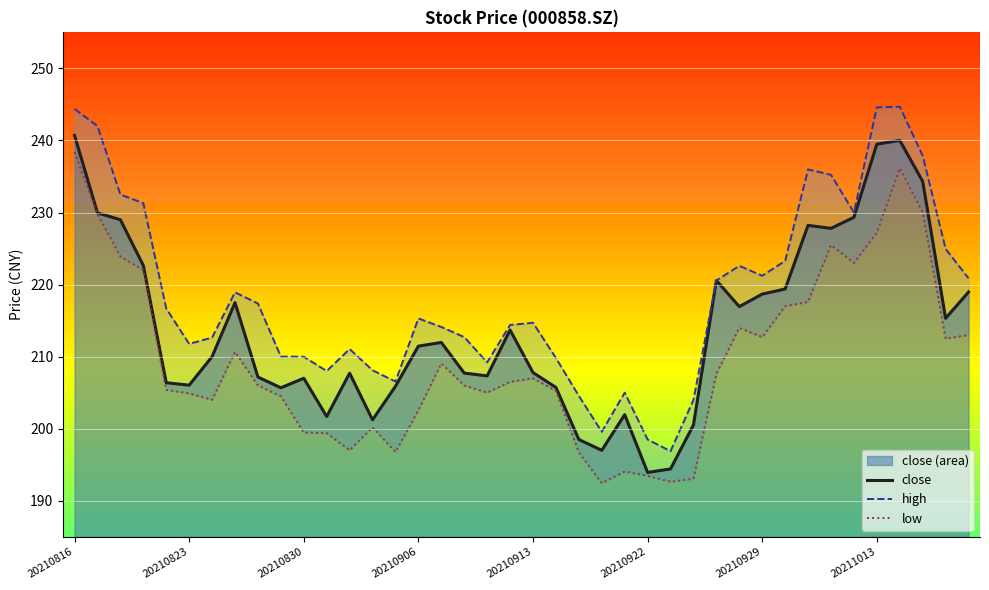

What are all the series names shown in the legend?

close, high, low